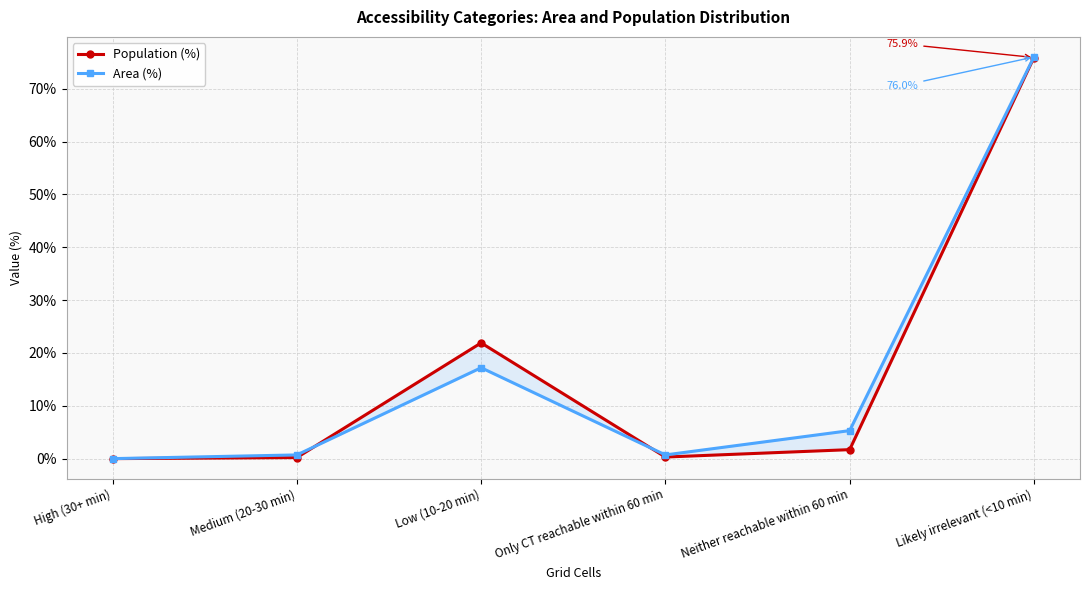

Reading left to right, extract all data points from this chart.

Population (%): 0.0	0.2	21.9	0.3	1.7	75.9
Area (%): 0.0	0.7	17.2	0.7	5.3	76.0